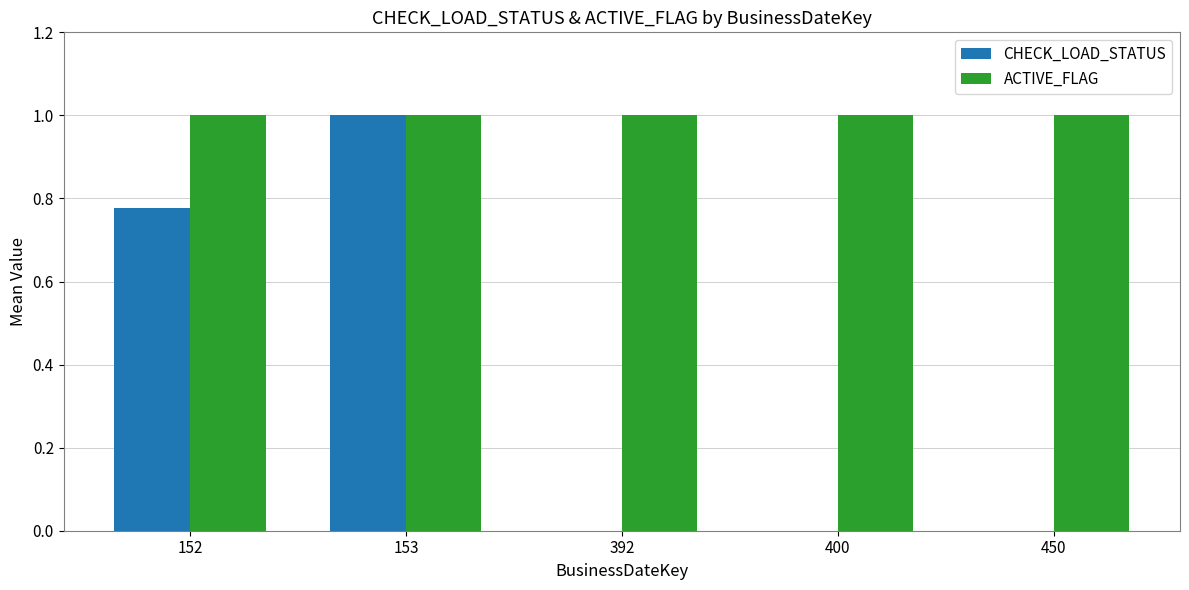

At which category is the sum across all series the highest?

153